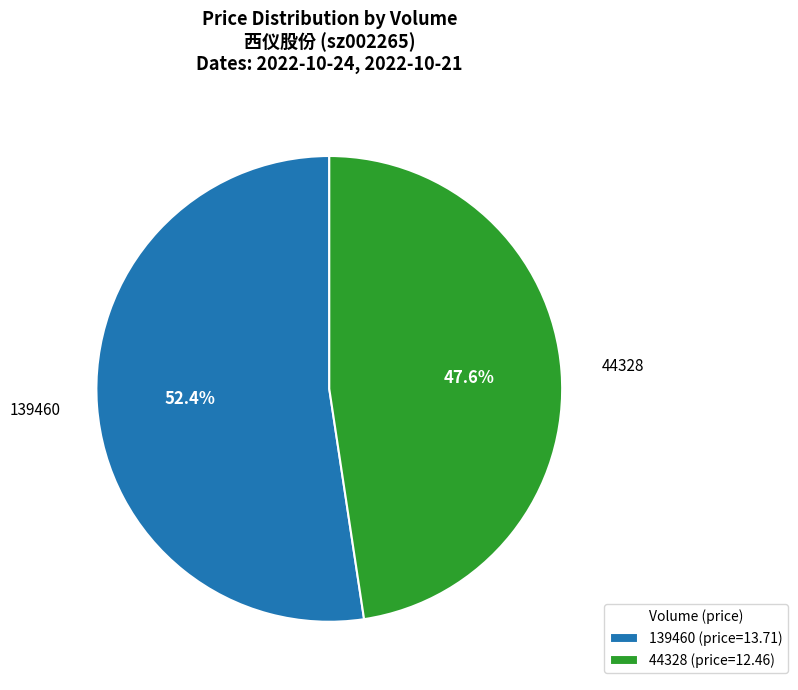

Is the sum of 44328 and 139460 greater than half?

Yes